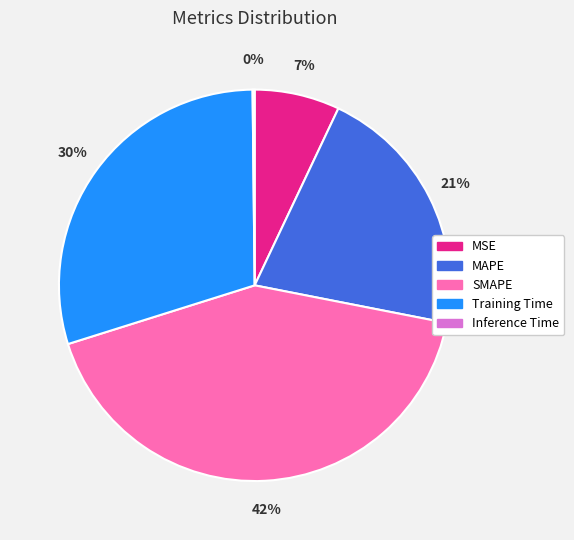

Which has a higher value, Training Time or MAPE?

Training Time